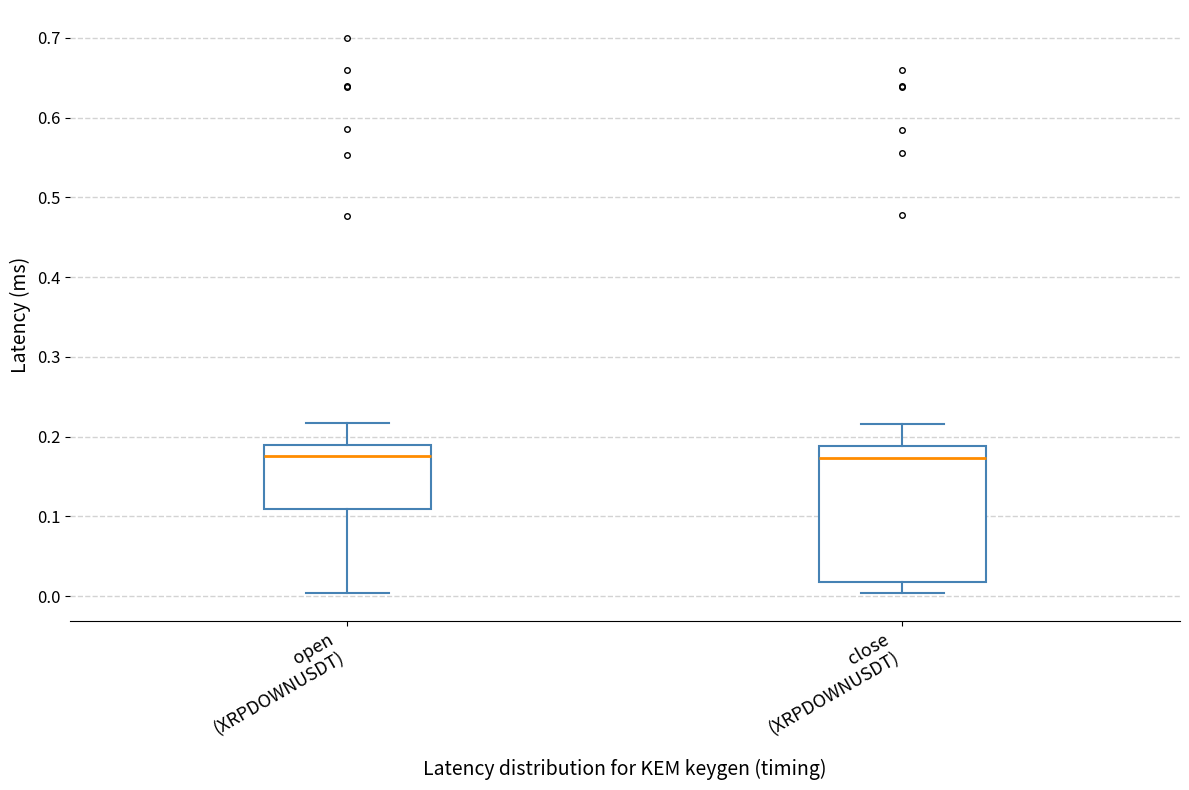

Where does the upper whisker of the box for open (XRPDOWNUSDT) end on the y-axis? The values are not printed on the chart, so give them approximately, as read against the axis.

0.22